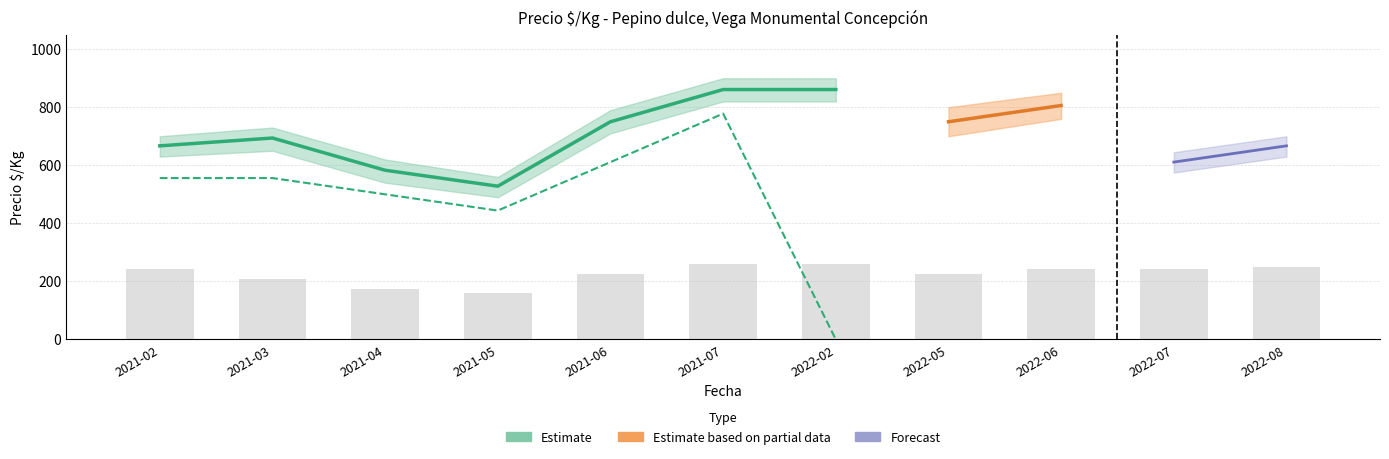

Which category has the highest value across all series?

2021-07